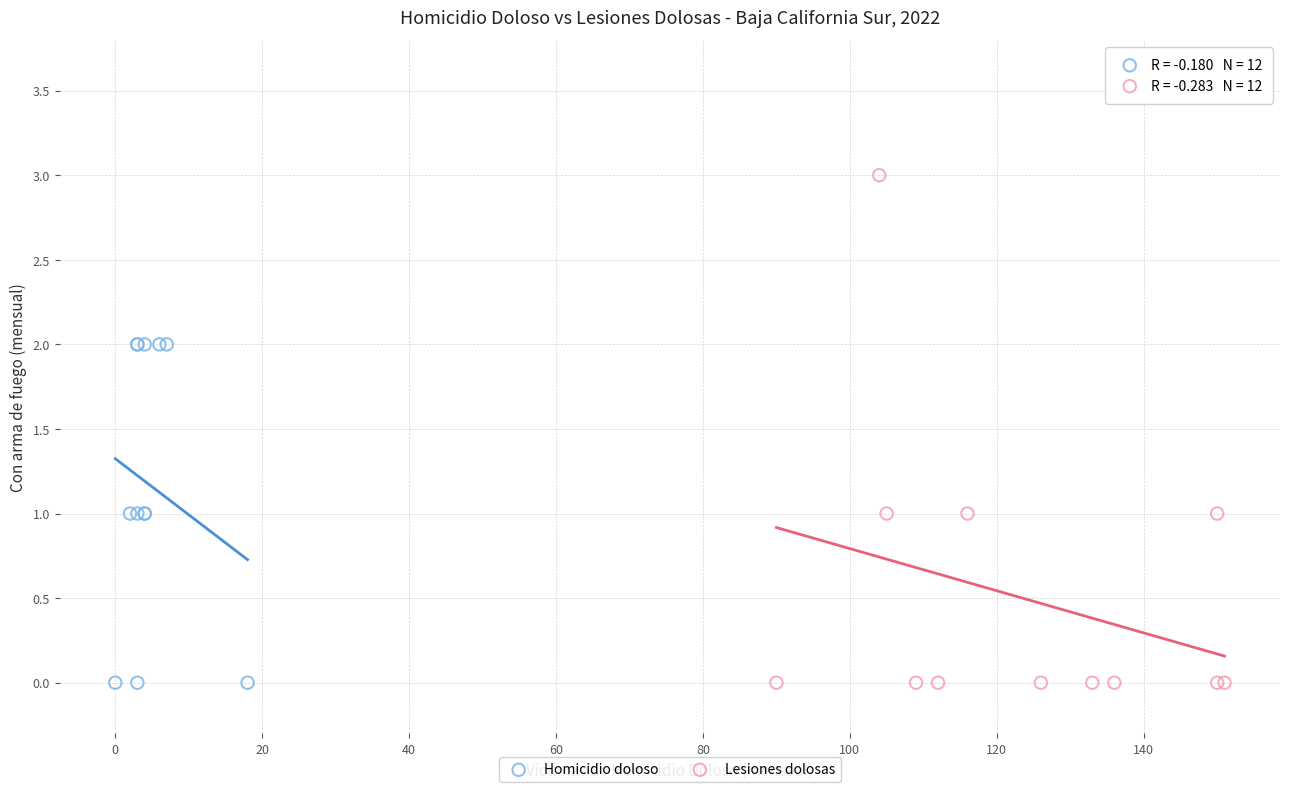

Which series has the widest spread of Y values?

Lesiones dolosas